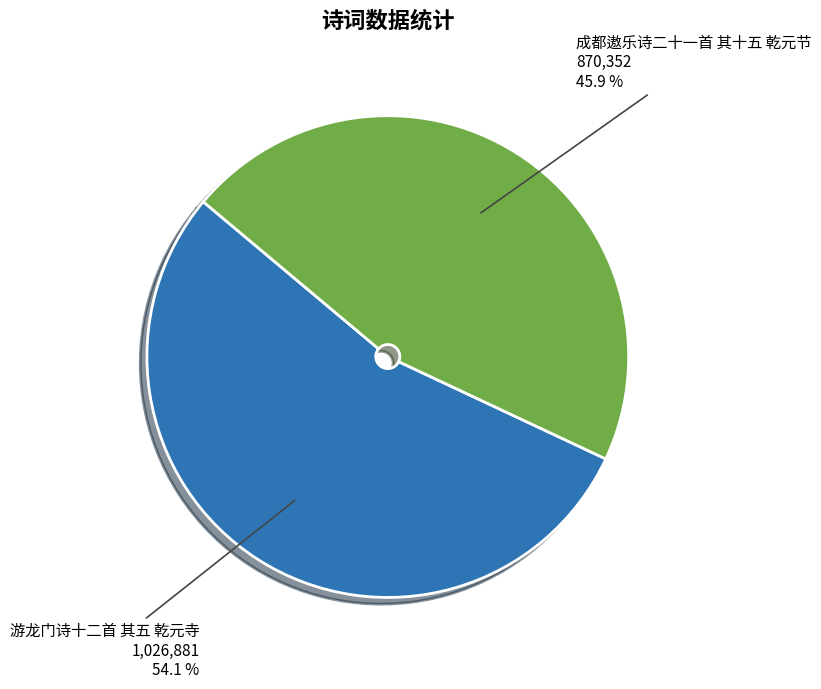

Count the number of slices in the pie.

2